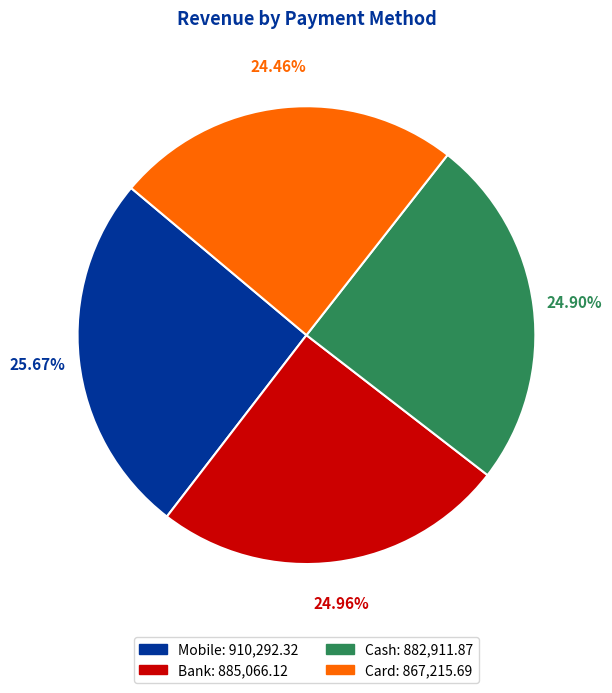

What percentage is the Card slice, to the nearest percent?

24%